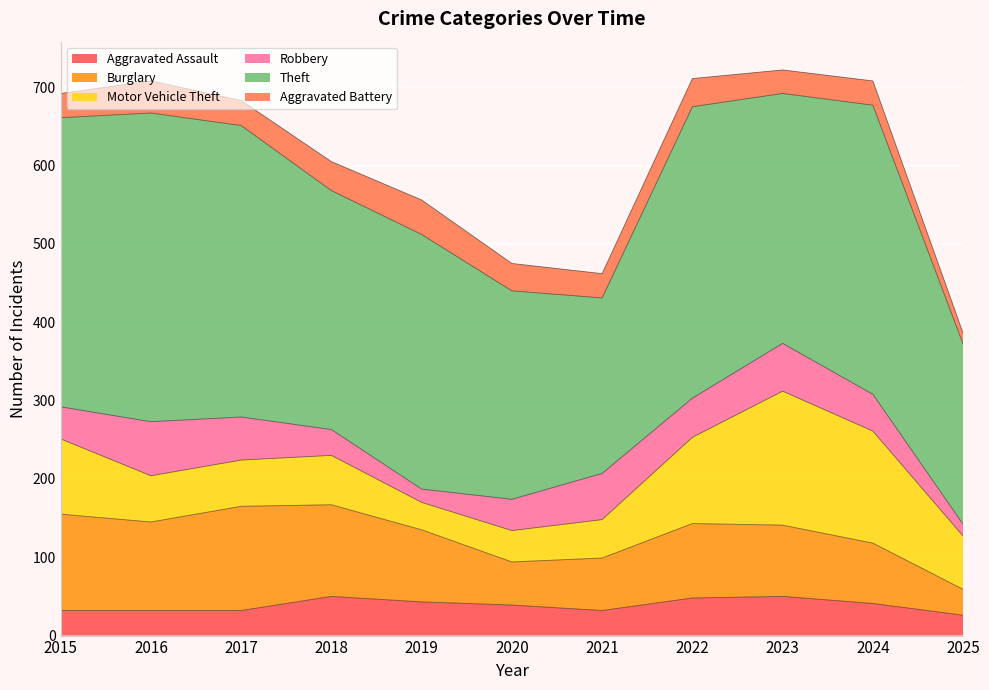

Read the Theft value at 2025, to the nearest 50.

250